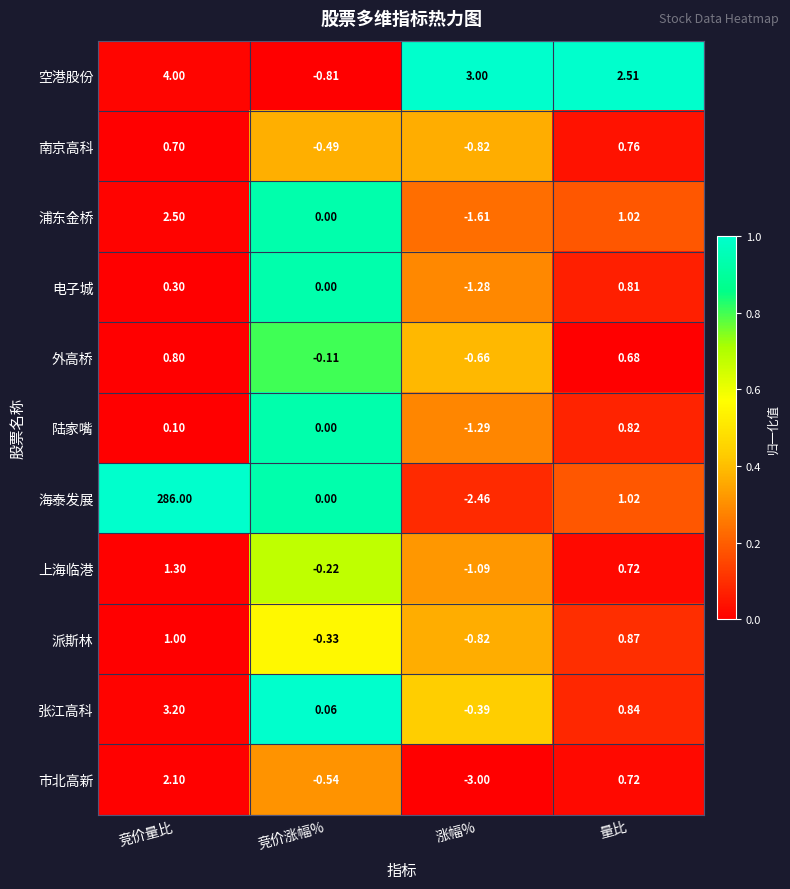

At which category is the sum across all series the highest?

竞价量比